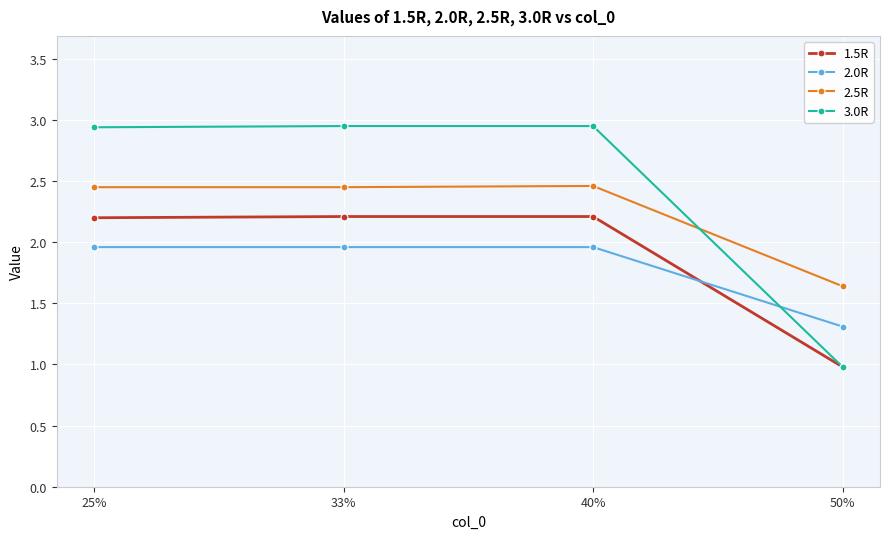

Between 25% and 50%, which series saw the biggest shift?

3.0R